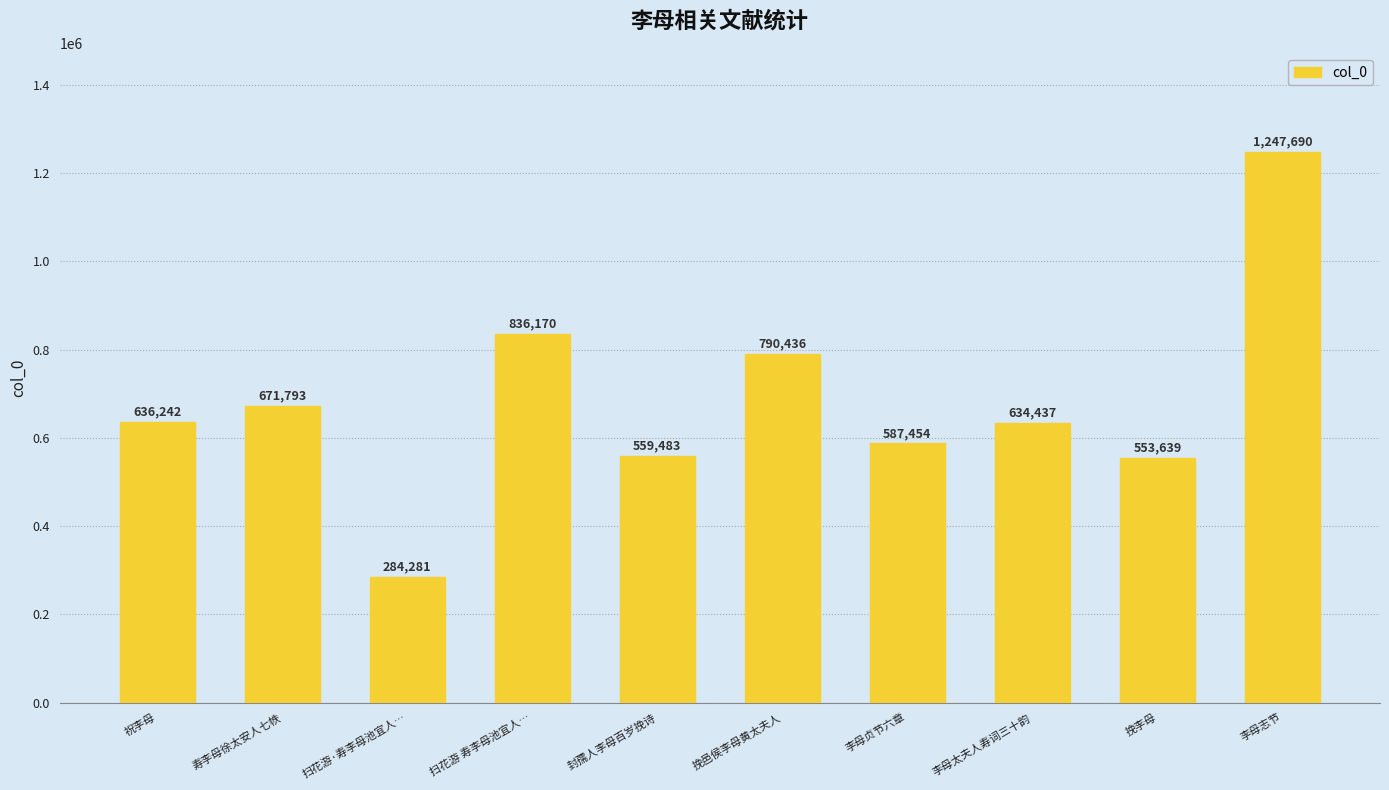

List the labels in order of value, largest first.

李母志节, 扫花游 寿李母池宜人…, 挽邑侯李母黄太夫人, 寿李母徐太安人七帙, 祝李母, 李母太夫人寿词三十韵, 李母贞节六章, 封孺人李母百岁挽诗, 挽李母, 扫花游·寿李母池宜人…